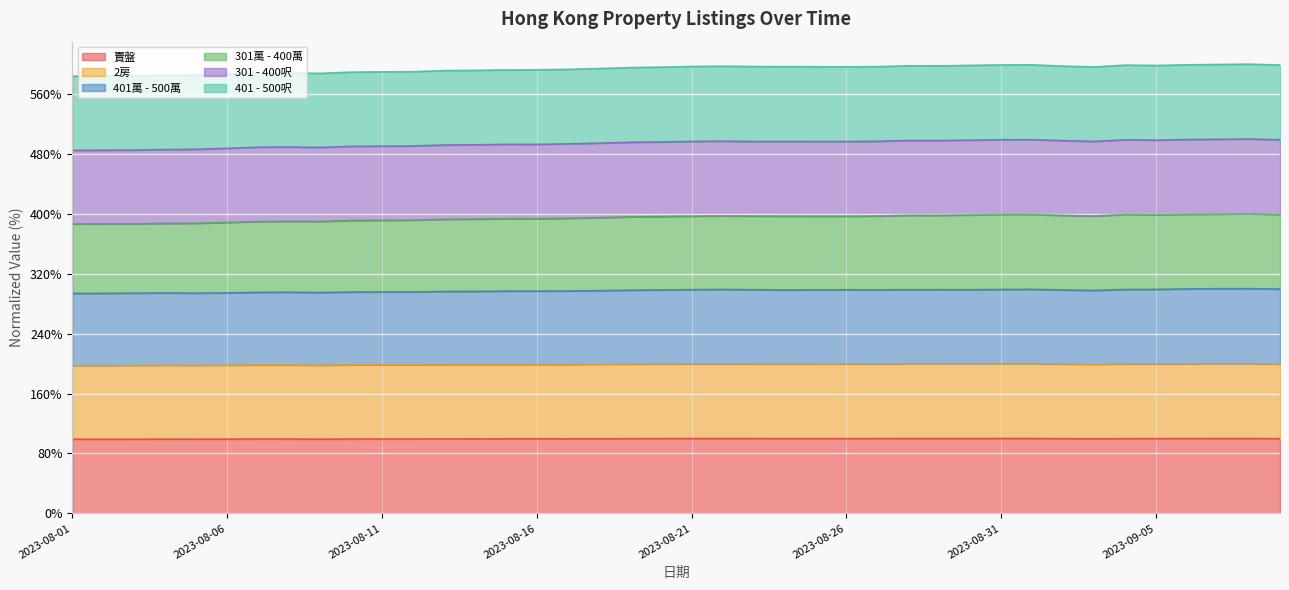

What are all the series names shown in the legend?

賣盤, 2房, 401萬 - 500萬, 301萬 - 400萬, 301 - 400呎, 401 - 500呎